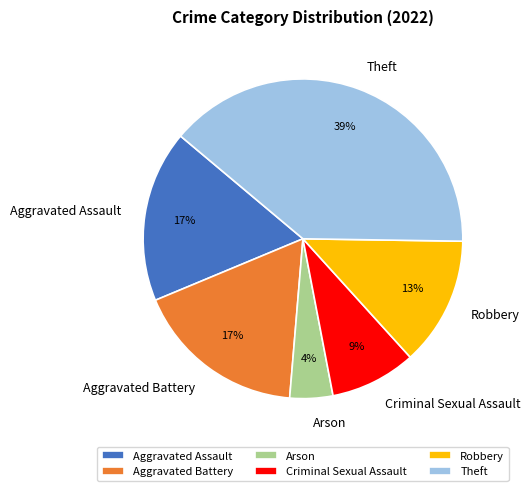

Approximately how many times larger is the value at Criminal Sexual Assault compared to Robbery?

0.7